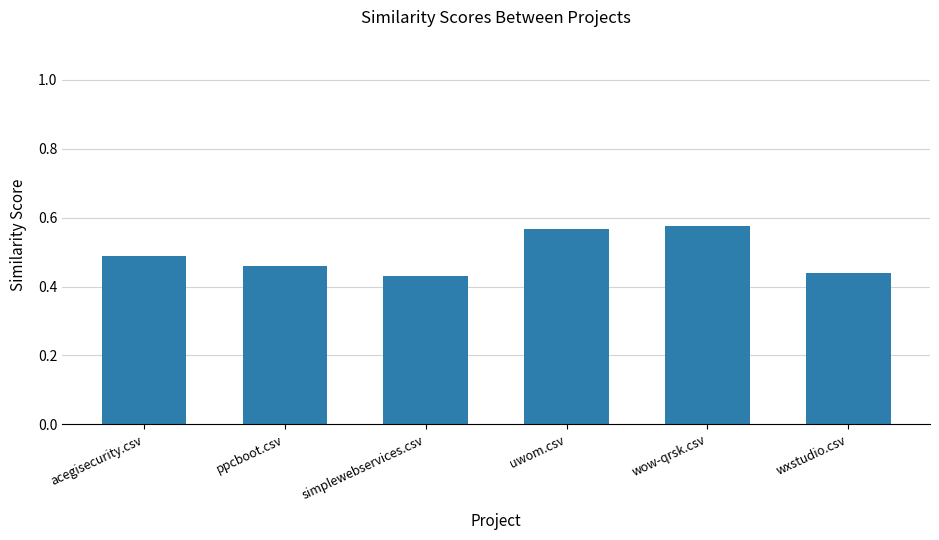

What is the label of the 2nd bar from the left?

ppcboot.csv